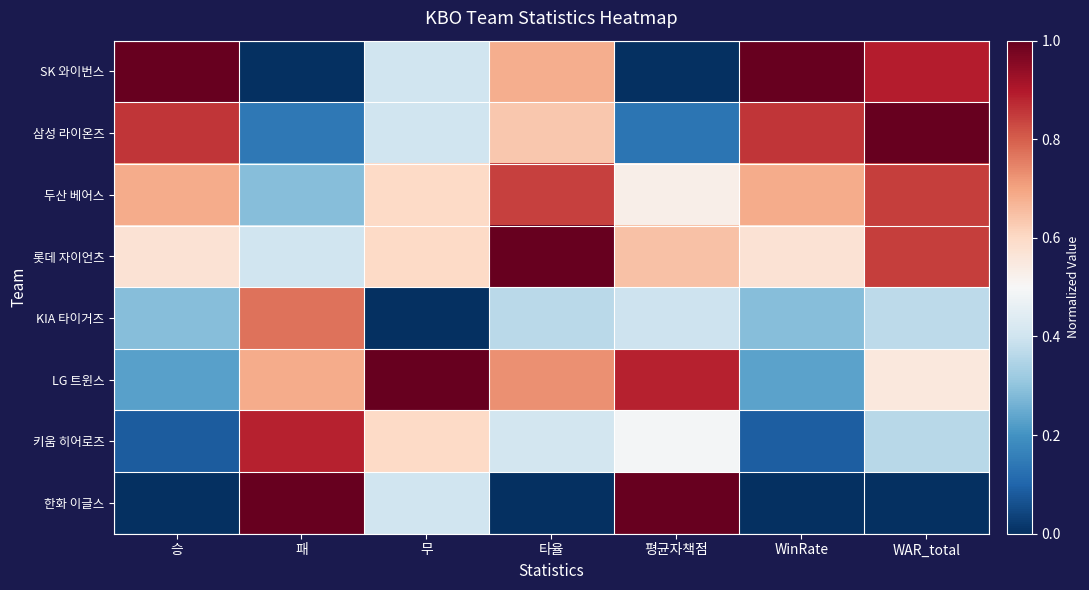

Which series has the largest range (max minus min)?

SK 와이번스